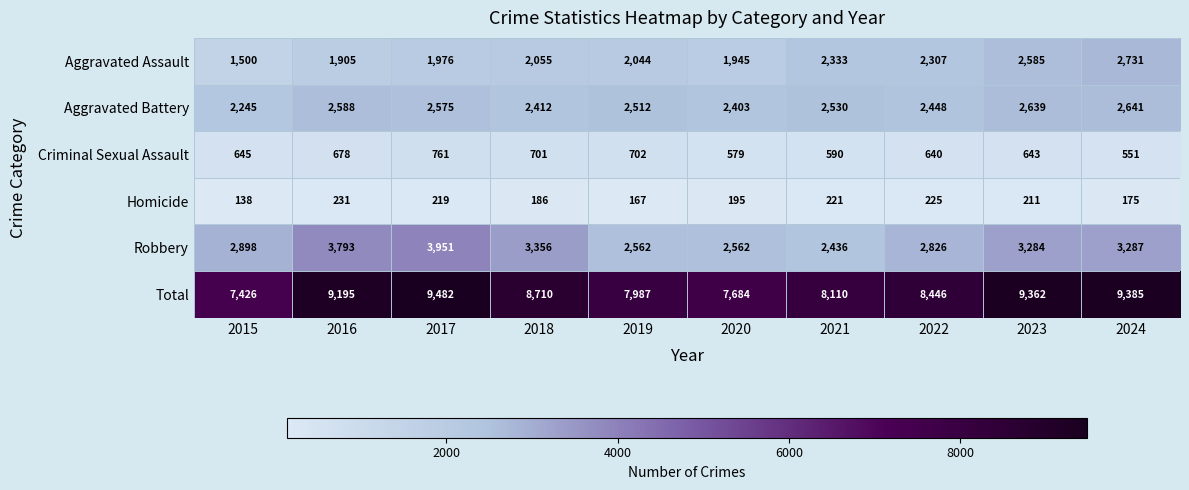

What is the average value of the Robbery series?

3096